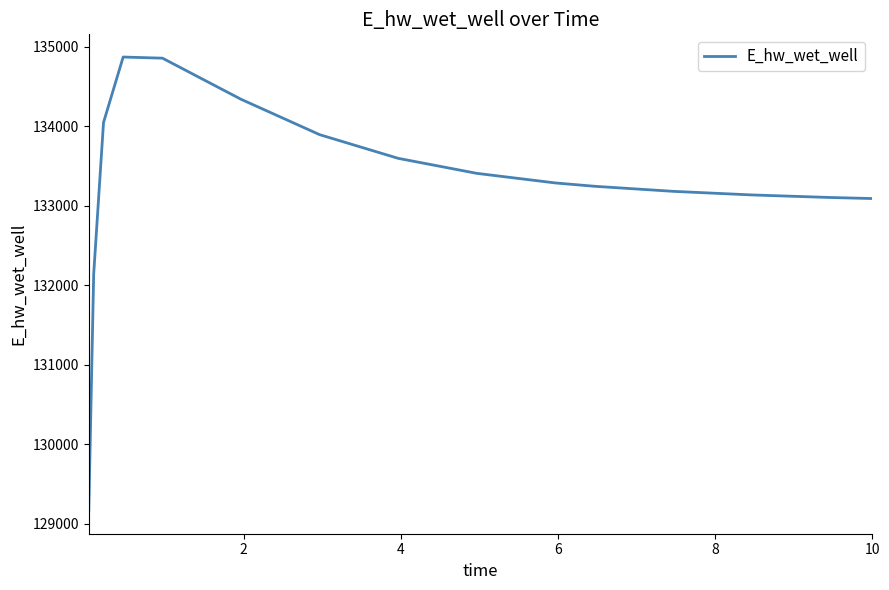

What is the maximum value shown in the chart?

134872.3